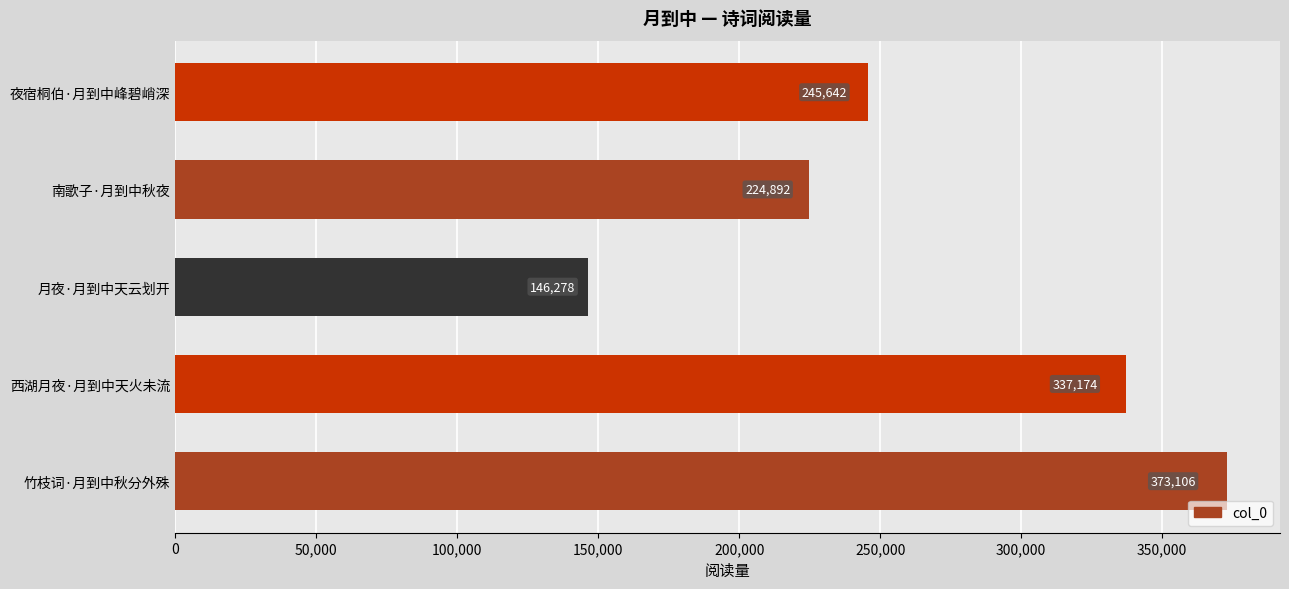

Which label corresponds to the largest value in the chart?

竹枝词·月到中秋分外殊